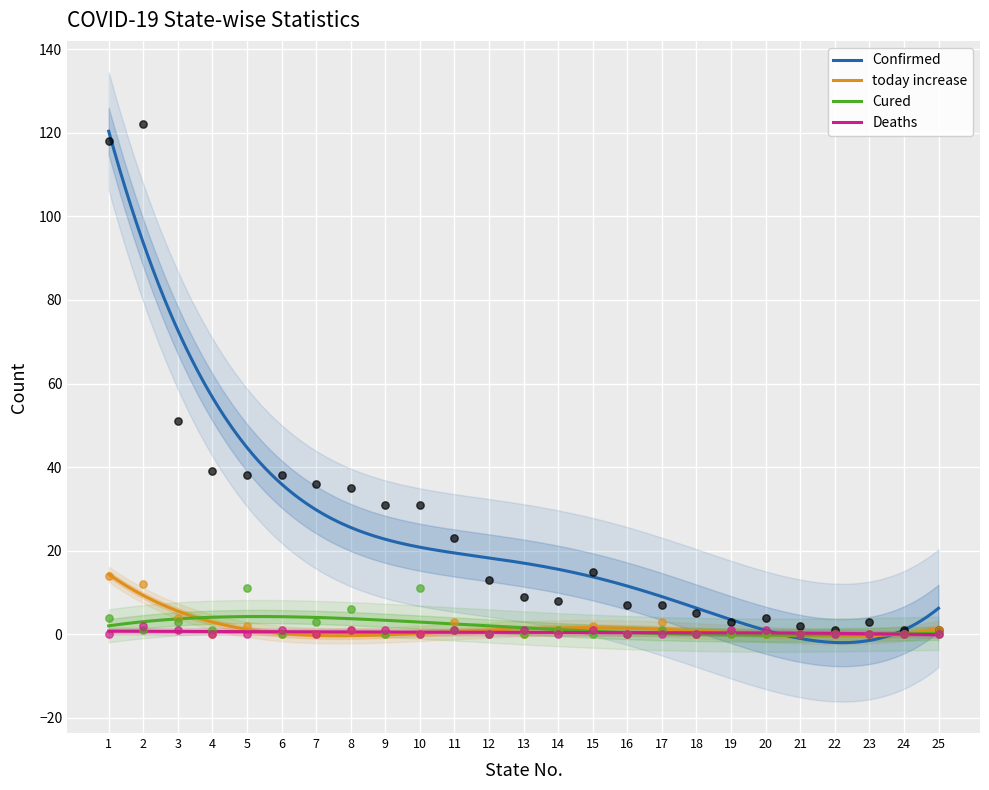

What are all the series names shown in the legend?

Confirmed, today increase, Cured, Deaths